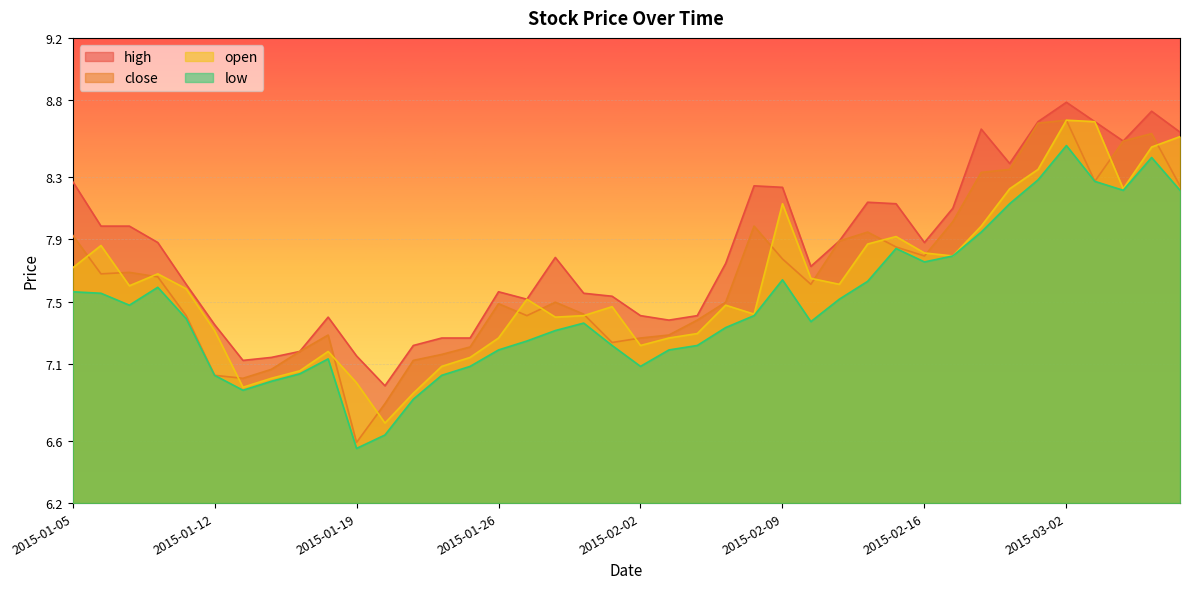

Between 2015-01-21 and 2015-03-04, which is larger?

2015-03-04